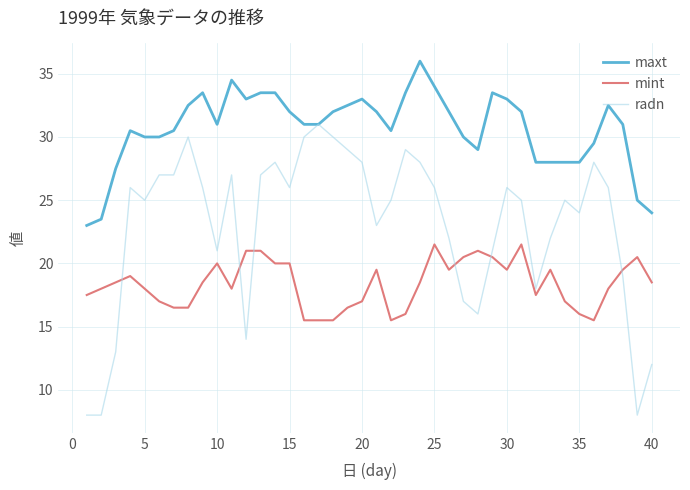

At how many categories does at least one series exceed 21?

40